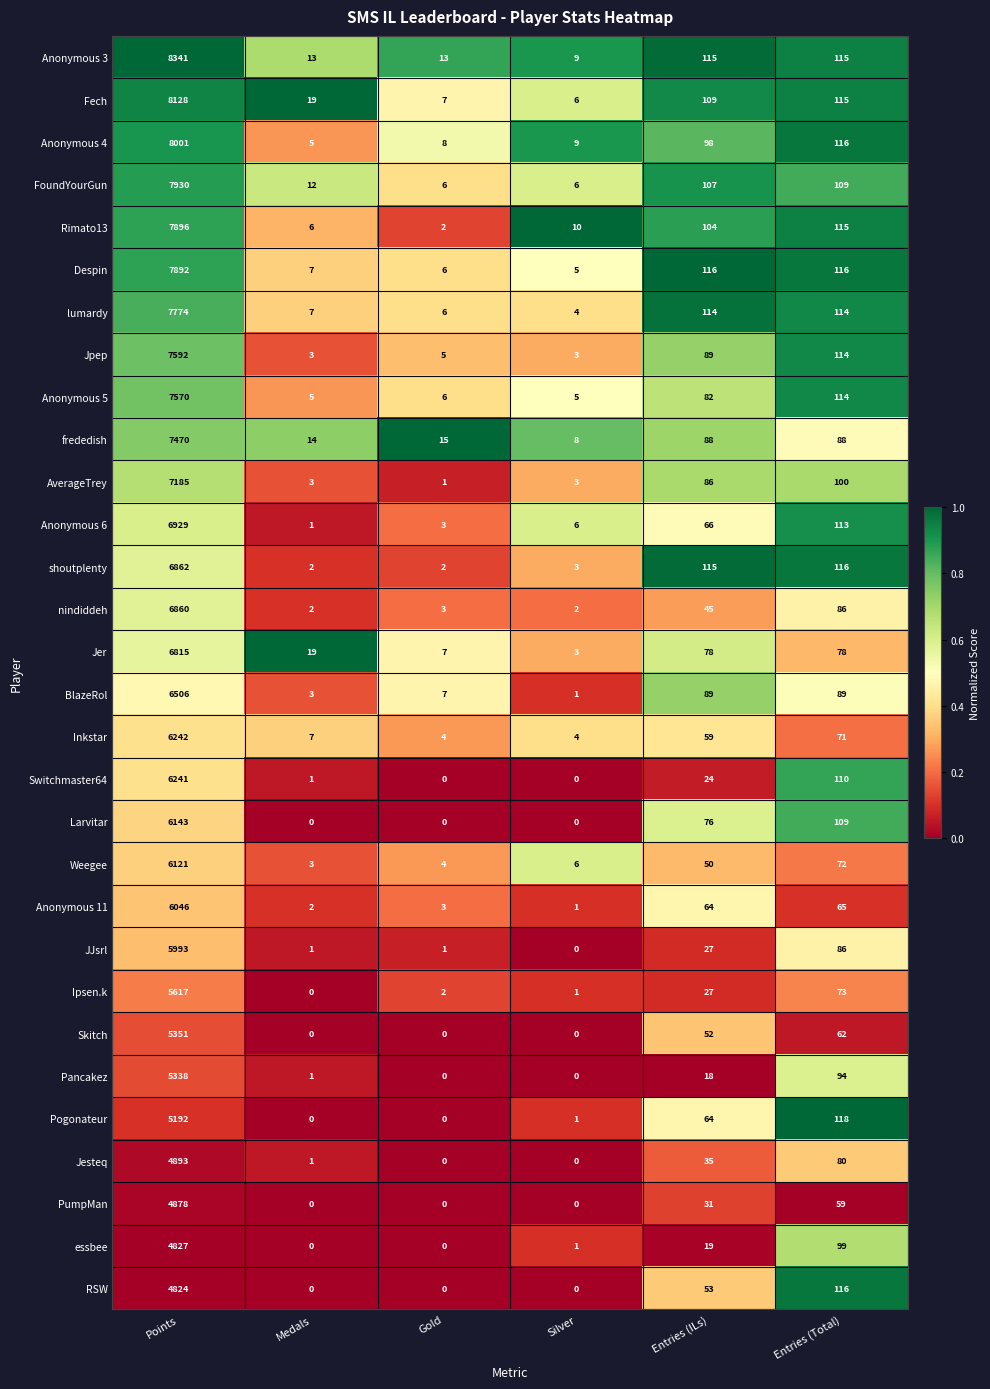

What is the maximum value shown in the chart?

8341